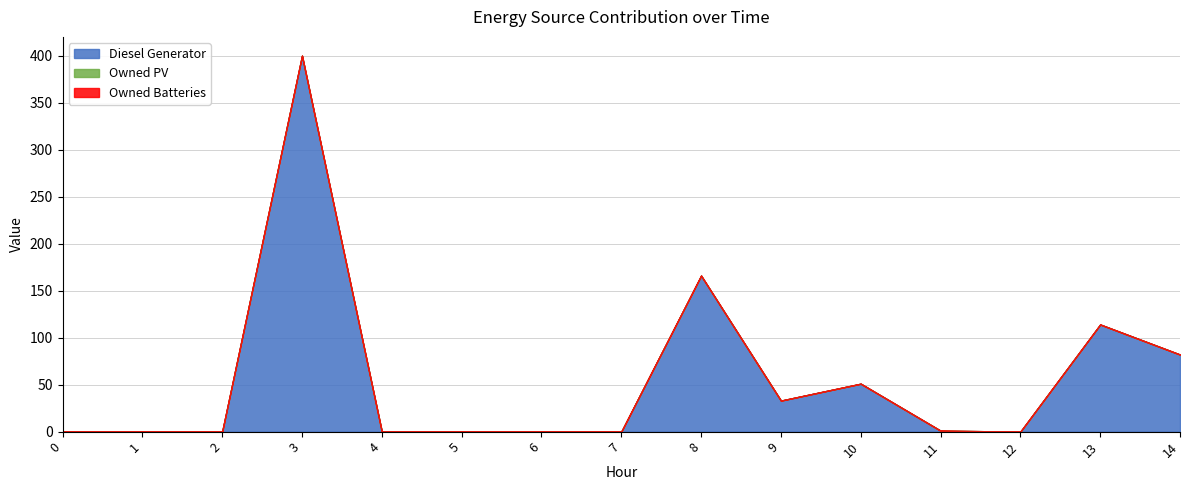

Does the chart have visible grid lines?

Yes